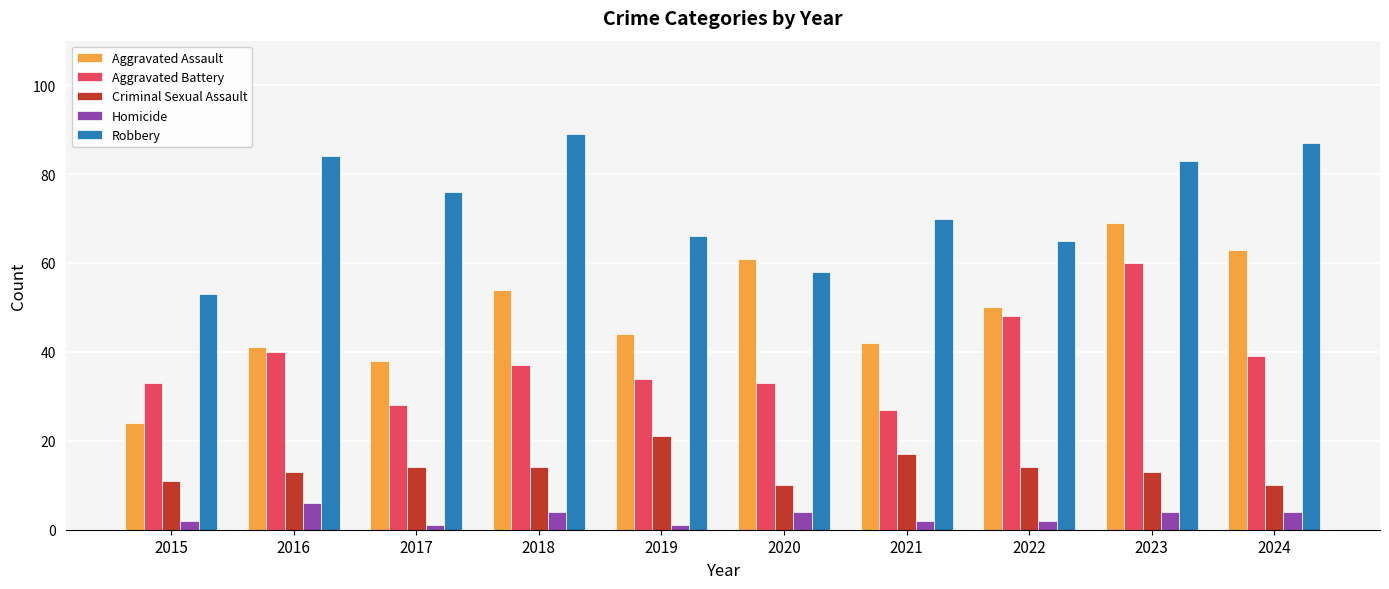

List the series in order of their peak value, highest first.

Robbery, Aggravated Assault, Aggravated Battery, Criminal Sexual Assault, Homicide